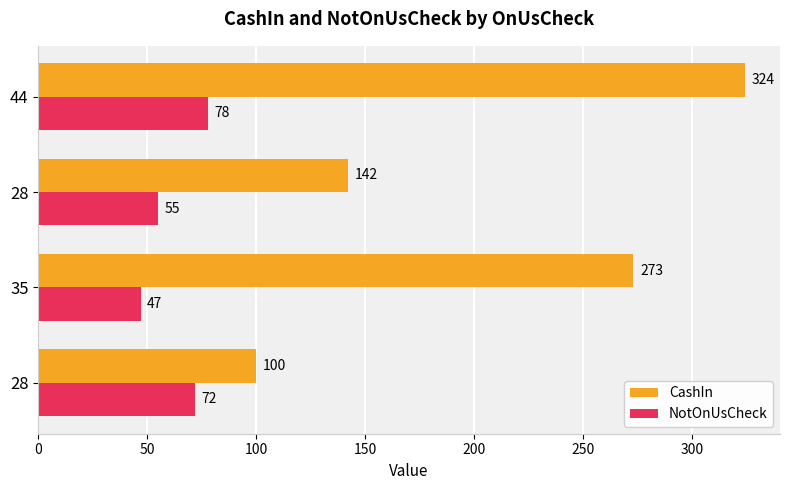

Which category has the lowest value across all series?

35